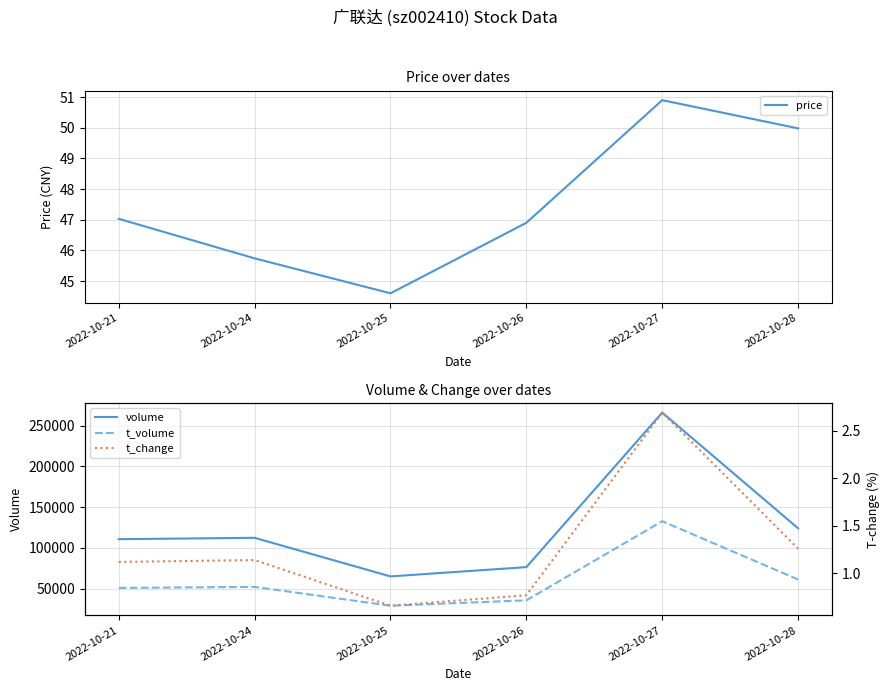

At which label does volume reach its peak?

2022-10-27